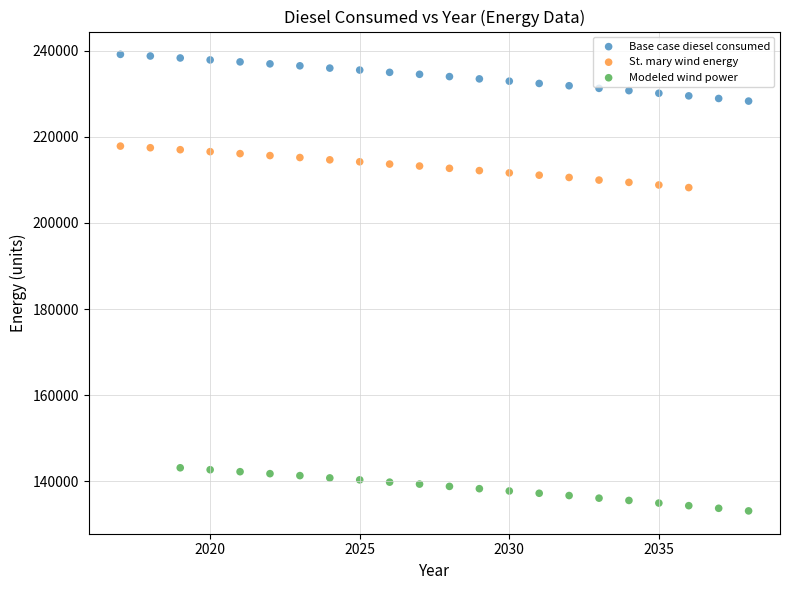

Which series contains the lowest Y value?

Modeled wind power